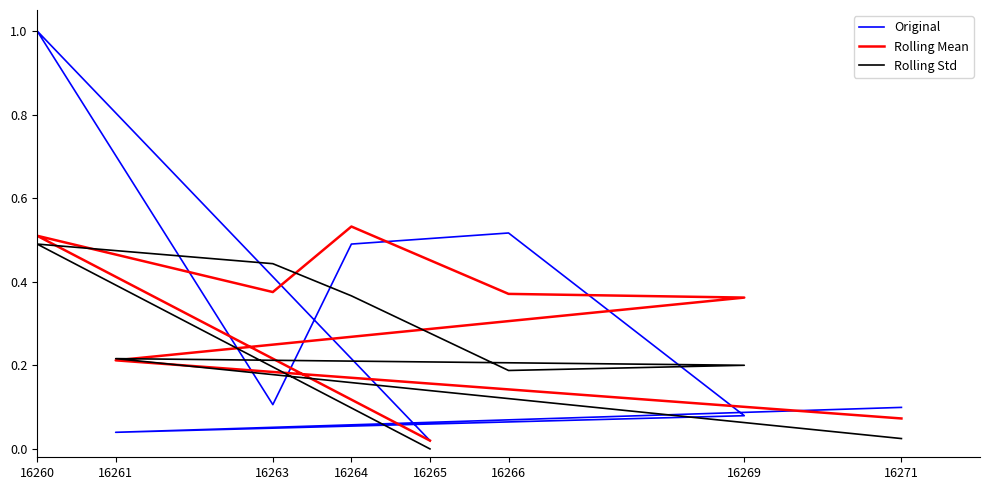

After their last crossing, which series has the higher values: Original or Rolling Std?

Original